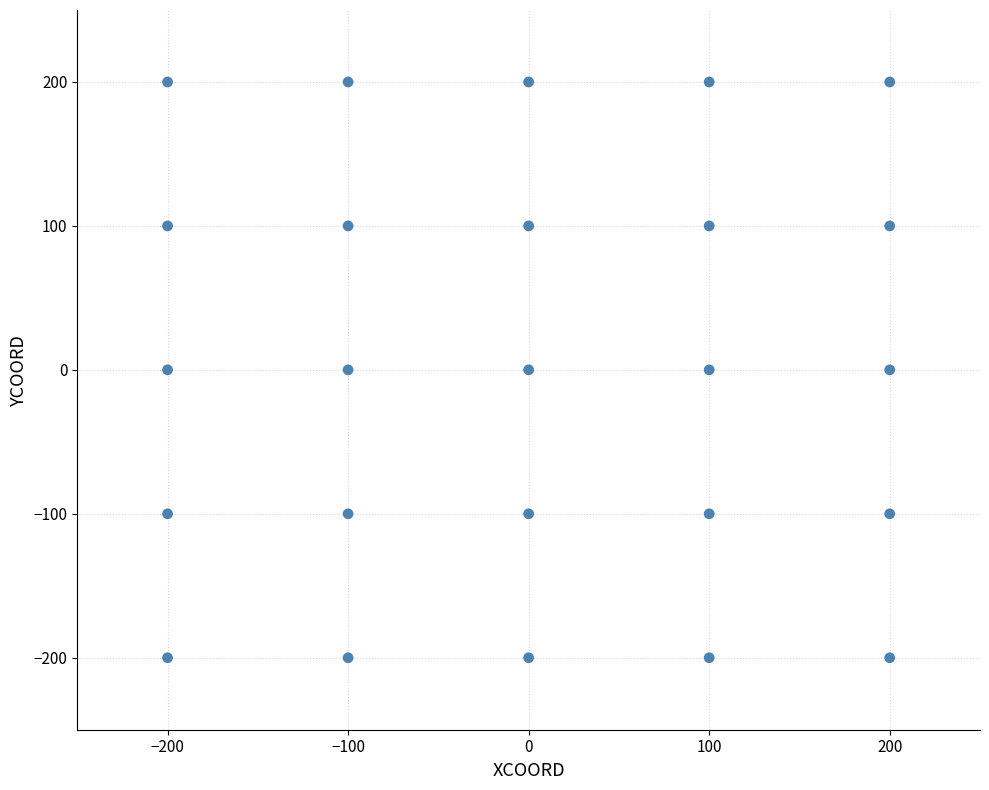

What is the range of Y values (max minus min)?

400